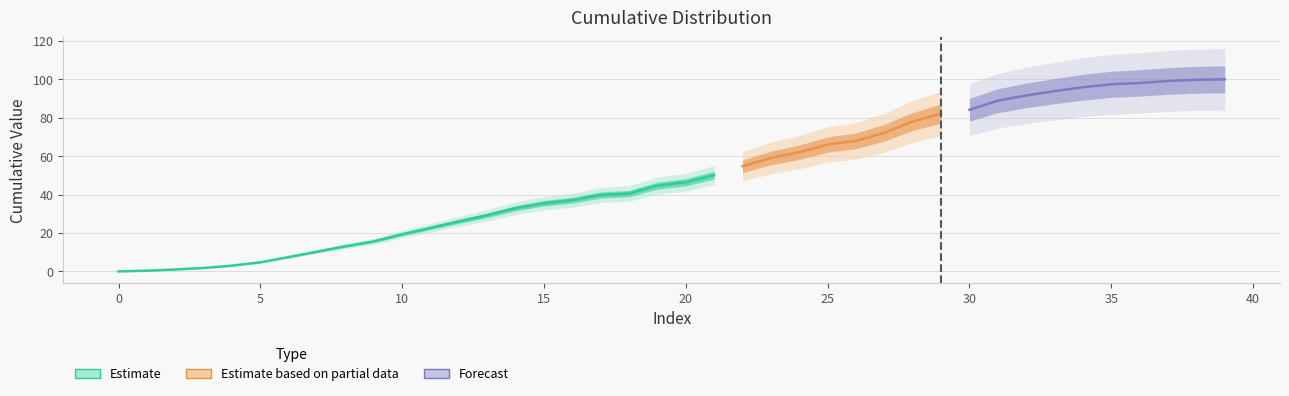

At which label is the value closest to 49?

21